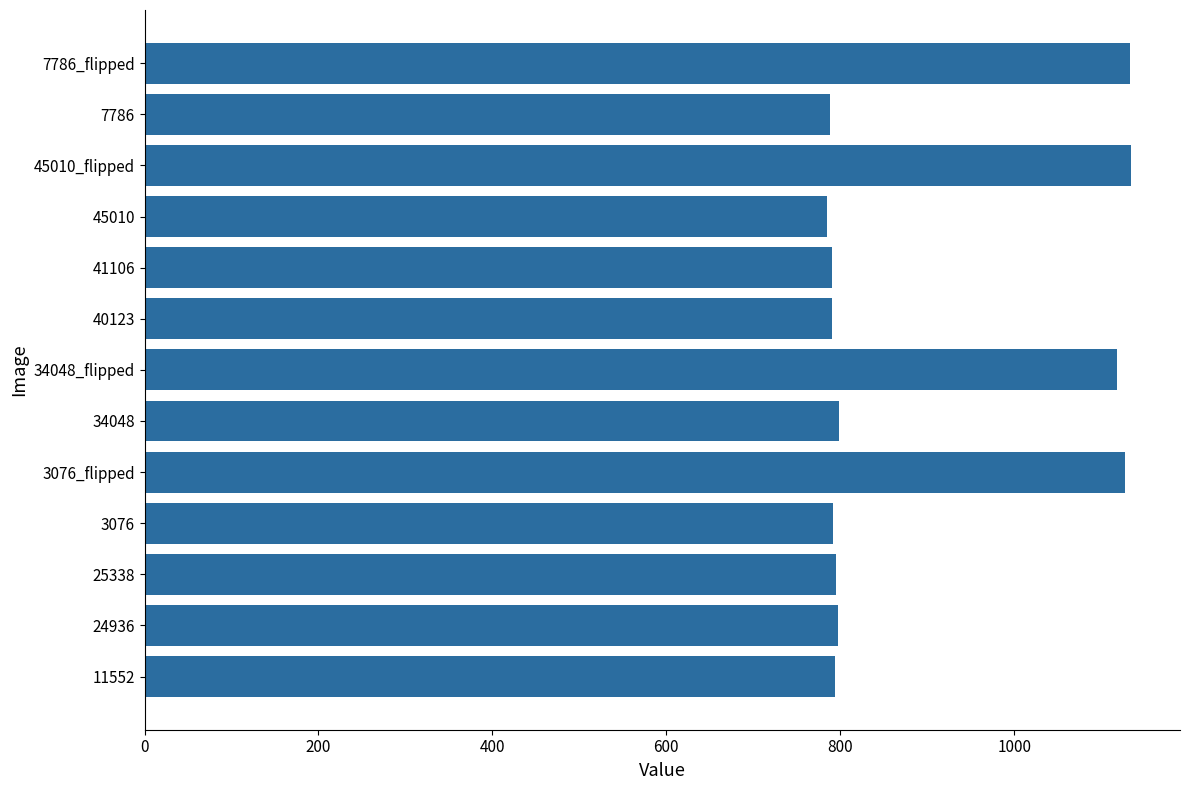

What is the greatest value displayed?

1134.0